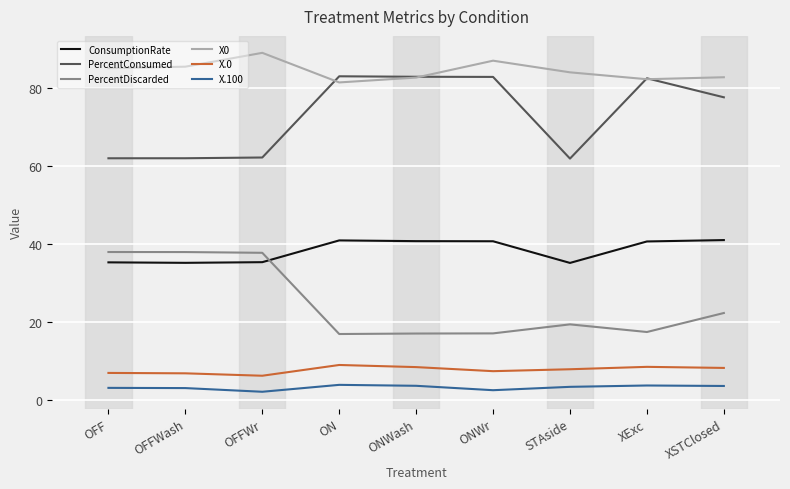

True or false: PercentConsumed and X.0 cross at least once.

False